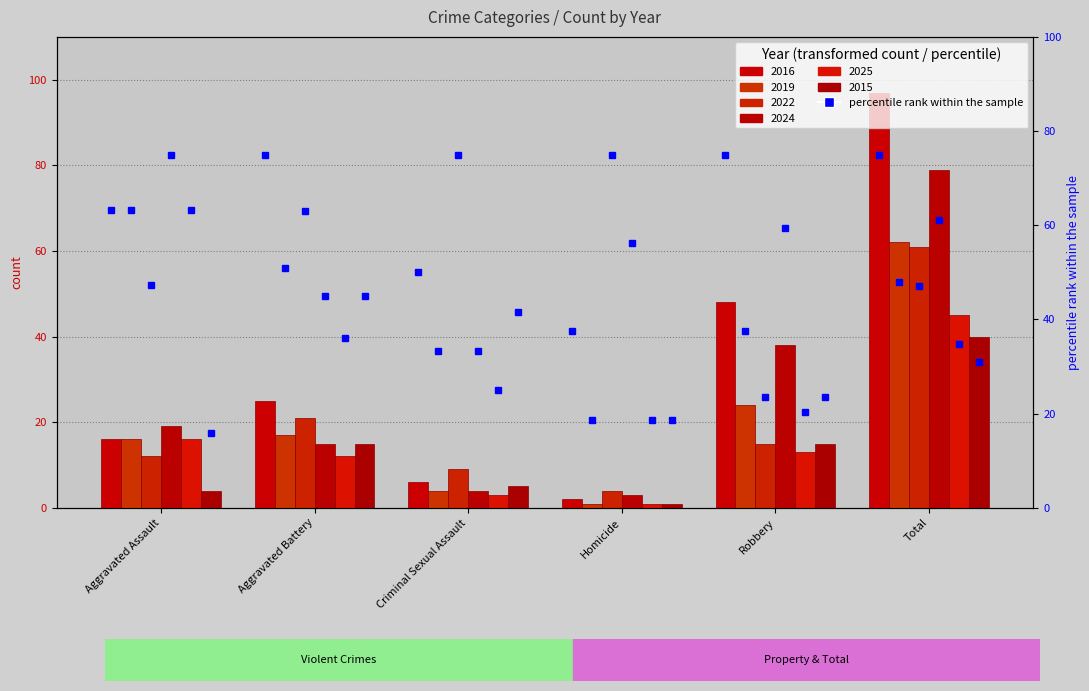

Reading left to right, extract all data points from this chart.

2016: Aggravated Assault=16	Aggravated Battery=25	Criminal Sexual Assault=6	Homicide=2	Robbery=48	Total=97
2019: Aggravated Assault=16	Aggravated Battery=17	Criminal Sexual Assault=4	Homicide=1	Robbery=24	Total=62
2022: Aggravated Assault=12	Aggravated Battery=21	Criminal Sexual Assault=9	Homicide=4	Robbery=15	Total=61
2024: Aggravated Assault=19	Aggravated Battery=15	Criminal Sexual Assault=4	Homicide=3	Robbery=38	Total=79
2025: Aggravated Assault=16	Aggravated Battery=12	Criminal Sexual Assault=3	Homicide=1	Robbery=13	Total=45
2015: Aggravated Assault=4	Aggravated Battery=15	Criminal Sexual Assault=5	Homicide=1	Robbery=15	Total=40